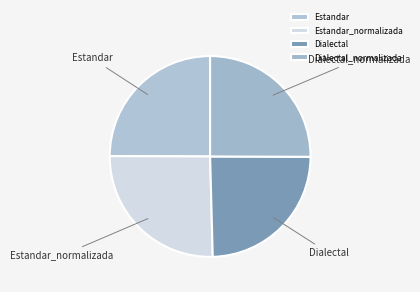

How many slices are in this pie chart?

4